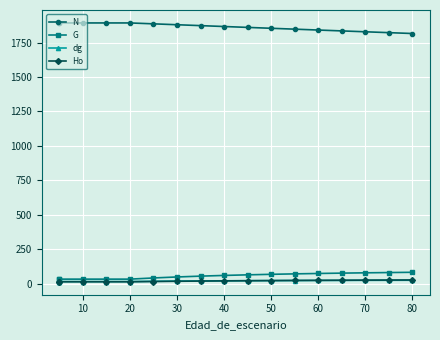

True or false: G and dg intersect in this chart.

False